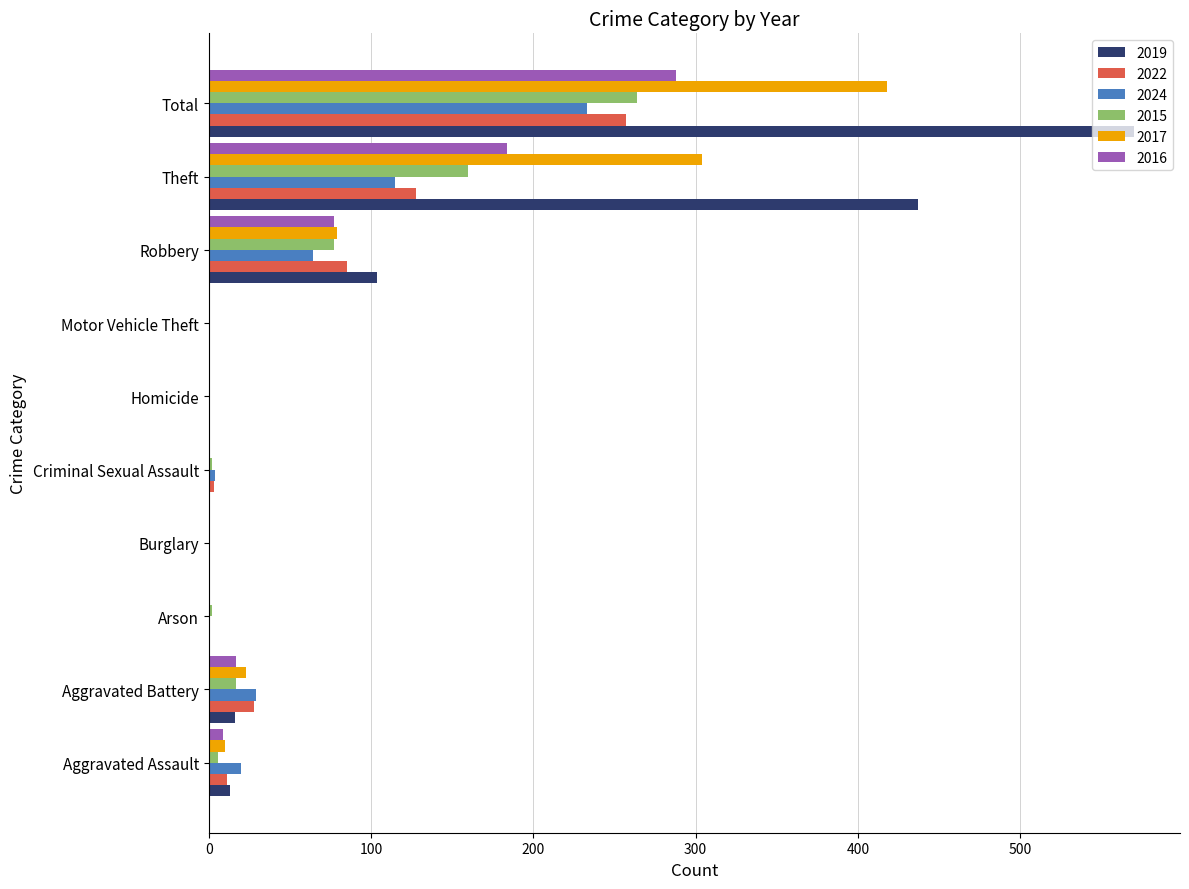

Between Robbery and Theft, which series saw the biggest shift?

2019